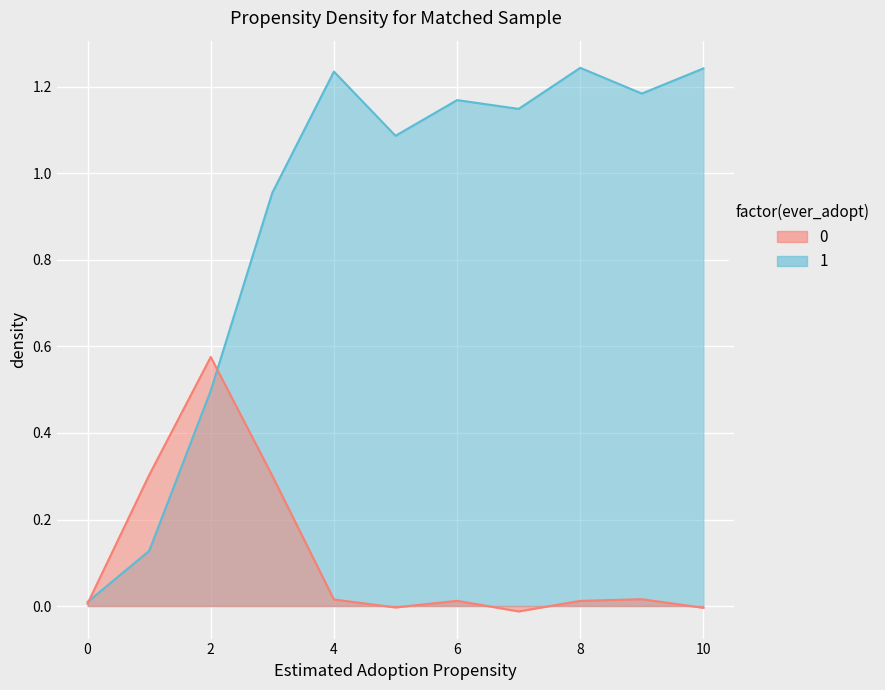

What is the difference between the 1 values at 0 and 3?

0.3